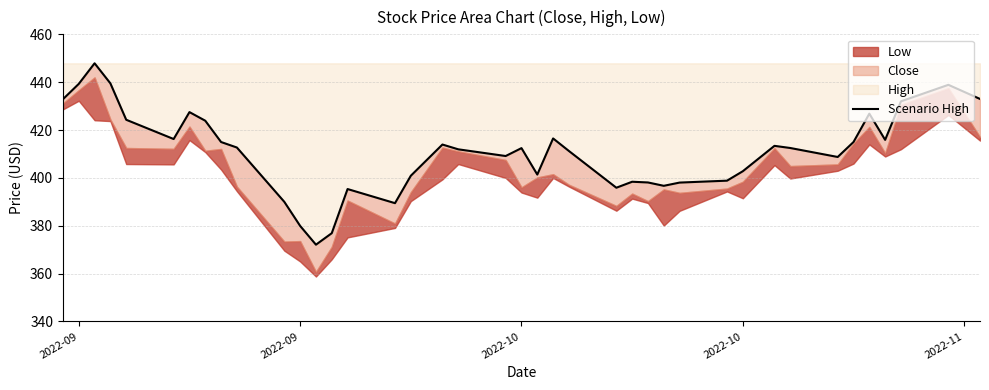

Reading left to right, list all the values displayed in this chart.

432.9	439.3	447.9	439.5	424.3	416.2	427.5	423.9	415.0	412.7	390.0	380.0	372.1	376.9	395.4	389.5	400.9	414.0	412.0	409.1	412.5	401.4	416.5	411.2	395.9	398.4	398.1	396.7	398.0	398.9	402.8	413.4	412.5	408.8	415.0	426.9	415.9	432.0	438.9	433.0